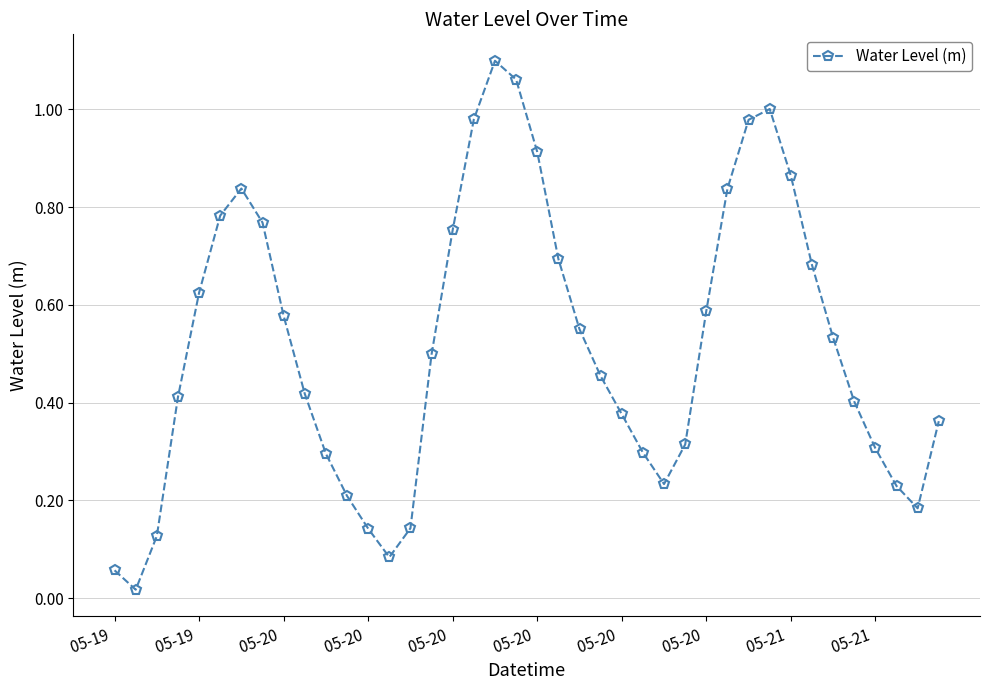

True or false: there are more than 1 points higher than both neighbors.

True